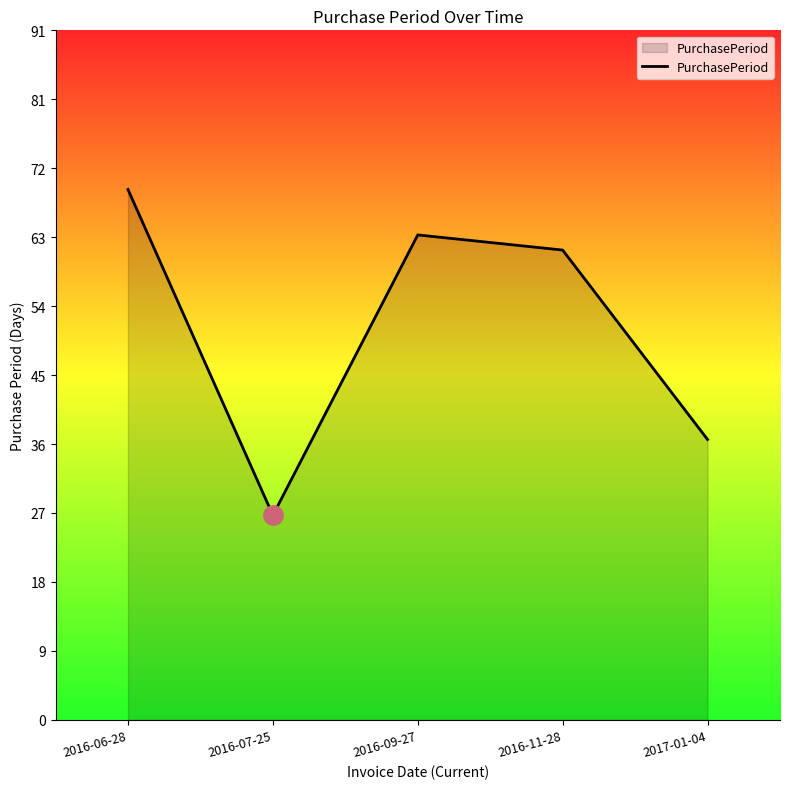

What is the greatest value displayed?

70